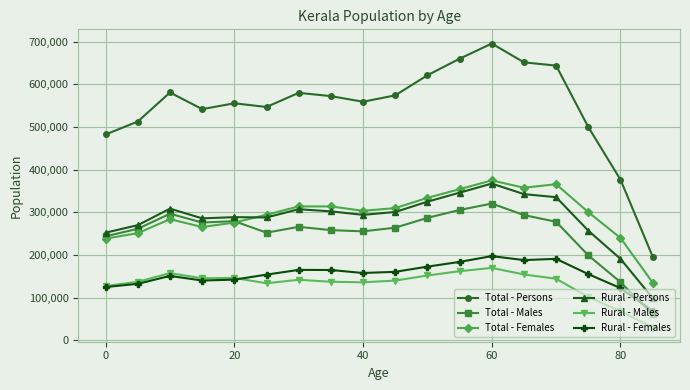

What is the value of the Rural - Males point at the 9th from the left?

136137